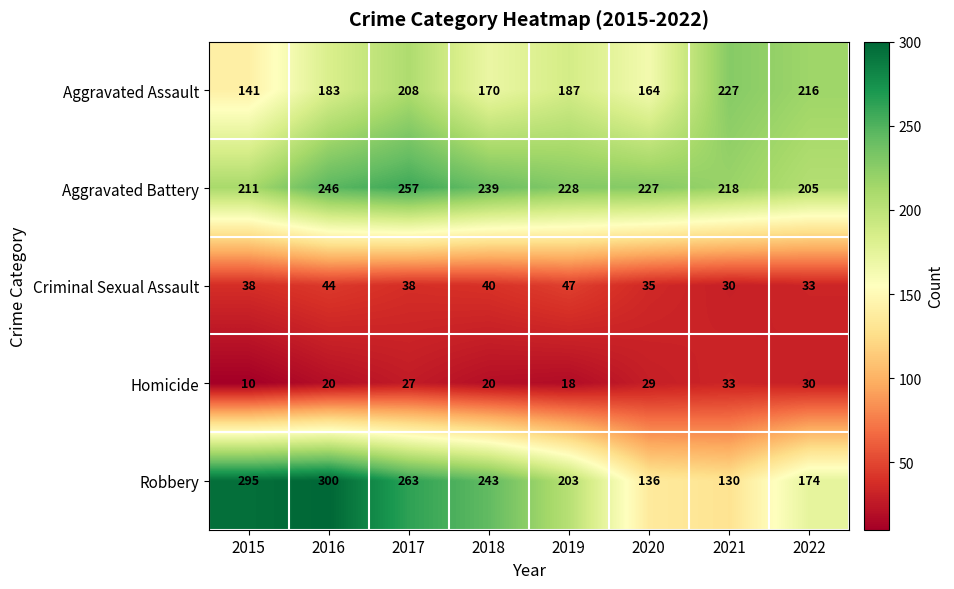

How many categories are shown in the chart?

8